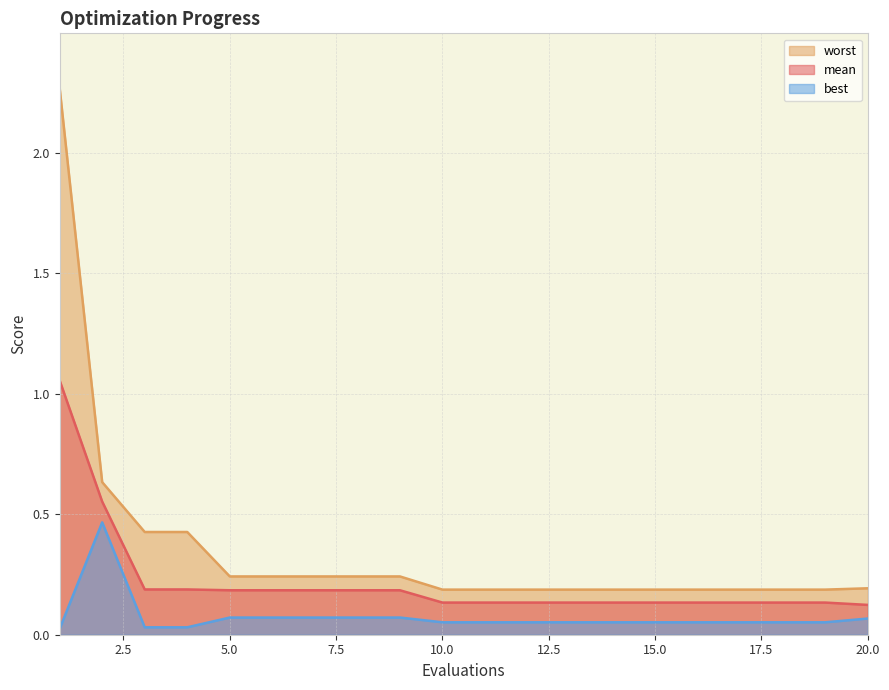

Which series has the largest range (max minus min)?

worst